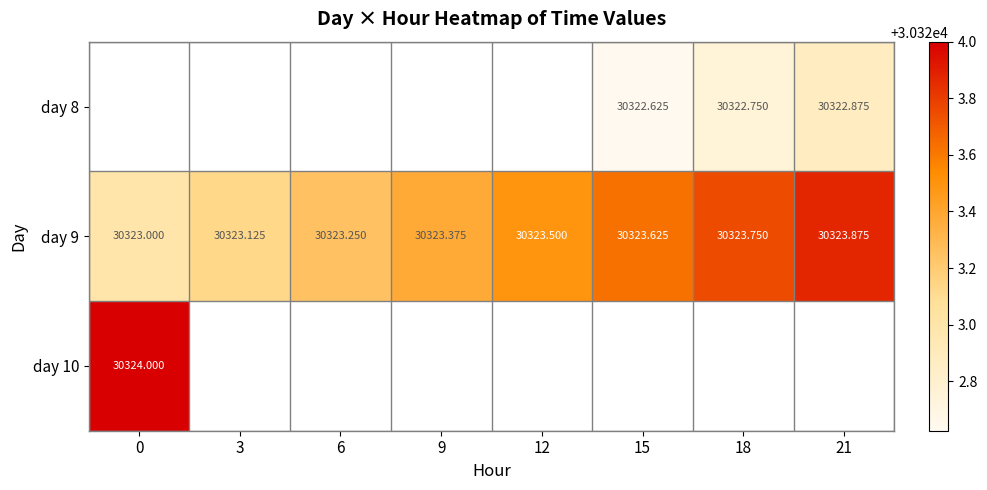

Which has a higher value, 12 or 21?

21